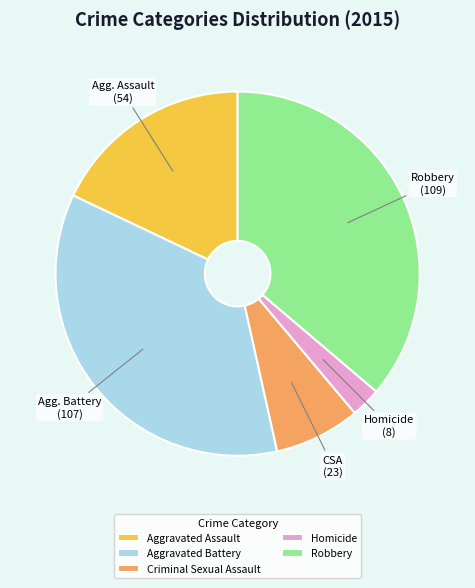

Is the sum of Criminal Sexual Assault and Aggravated Assault greater than half?

No